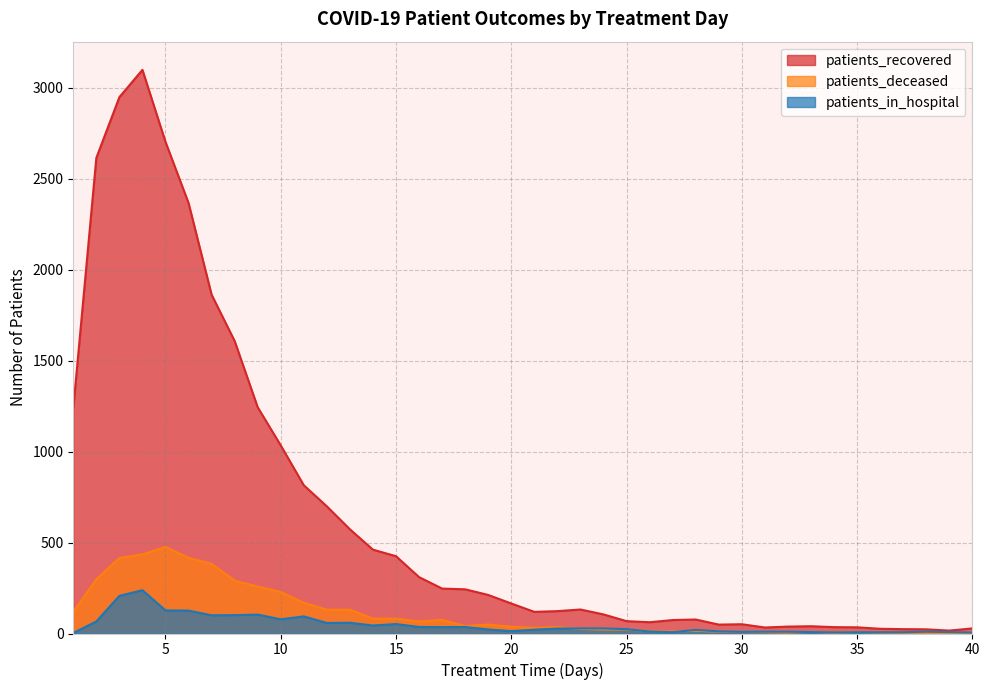

Reading left to right, list all the values displayed in this chart.

patients_recovered: 1238	2615	2949	3099	2703	2367	1863	1608	1244	1034	815	699	573	461	425	310	247	243	212	165	119	123	132	105	68	62	74	77	49	51	33	38	40	35	34	26	24	23	16	28
patients_deceased: 119	298	415	435	476	416	383	291	258	228	169	131	131	82	82	66	75	41	49	37	31	35	25	22	22	13	11	15	10	8	7	5	9	4	8	5	4	3	3	1
patients_in_hospital: 3	66	207	238	127	126	100	101	104	78	94	58	59	44	52	36	35	36	22	13	21	27	28	28	24	11	7	20	12	9	10	10	8	6	7	7	7	10	8	5